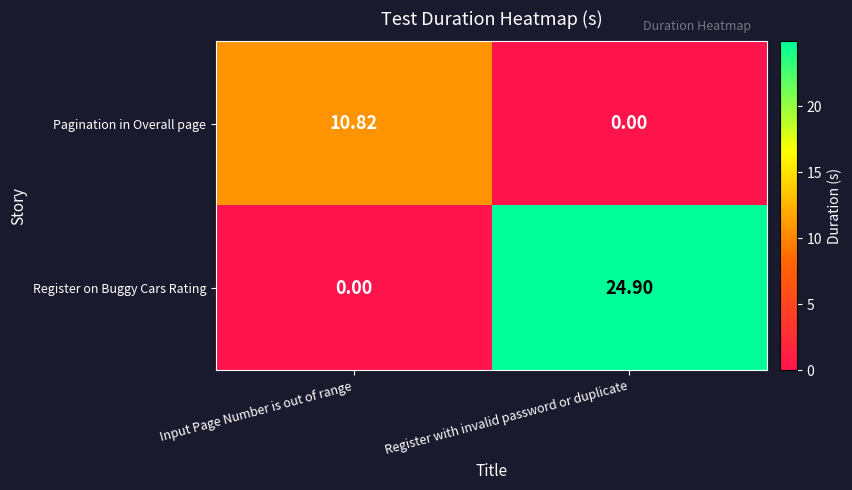

Which category has the lowest value in the Pagination in Overall page series?

Register with invalid password or duplicate